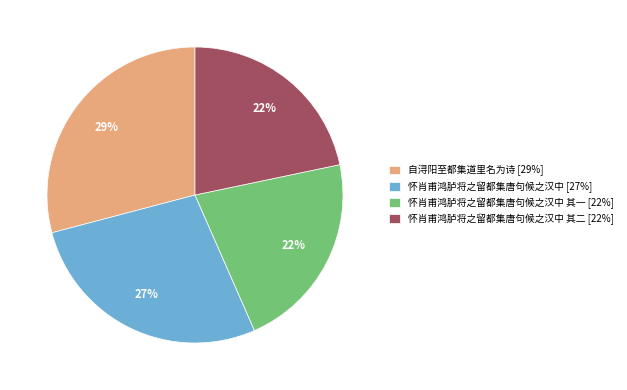

To the nearest percent, what portion does 怀肖甫鸿胪将之留都集唐句候之汉中 其一 [22%] represent?

22%